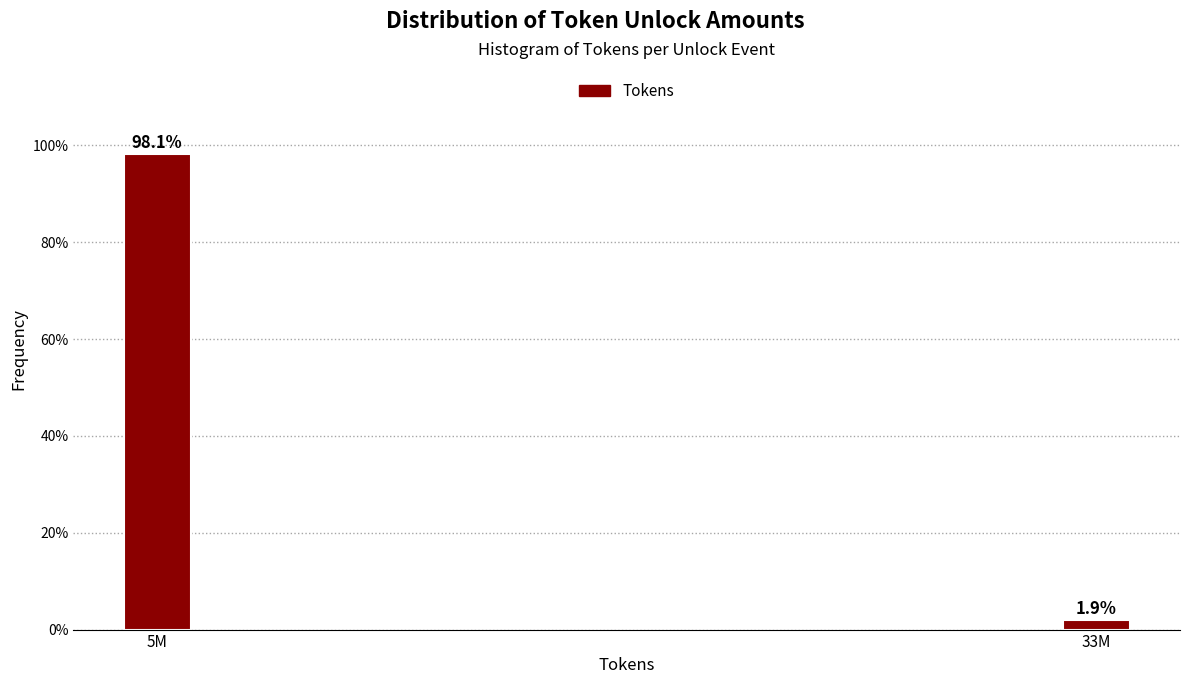

Reading left to right, extract all data points from this chart.

98.1	1.9